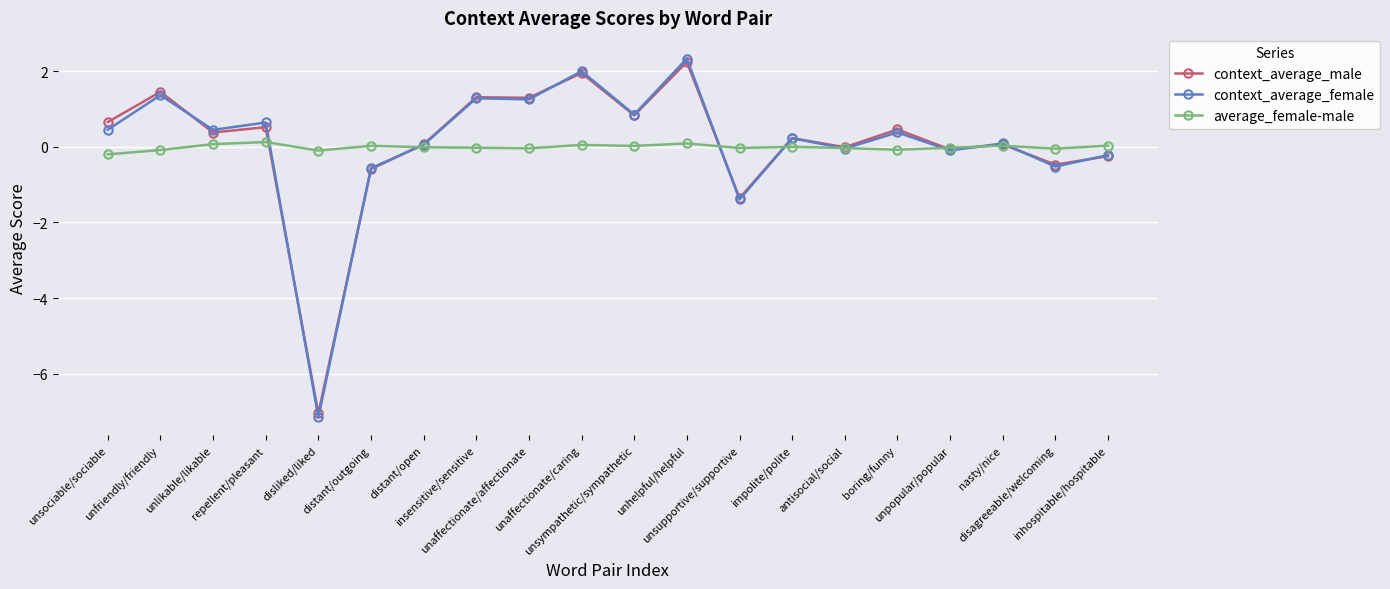

At which category does the chart reach its peak across all series?

unhelpful/helpful